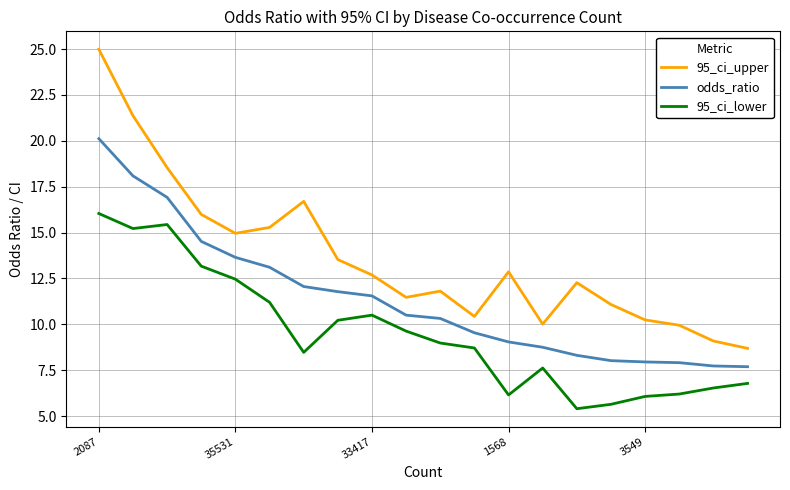

What is the greatest value displayed?

25.0